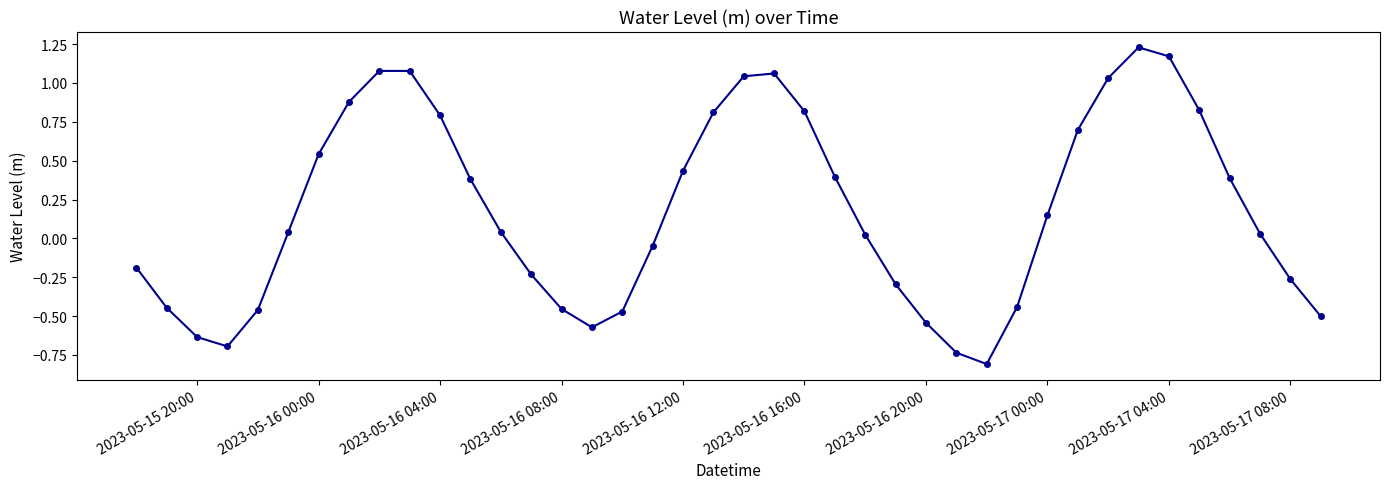

What is the minimum value shown in the chart?

-0.8